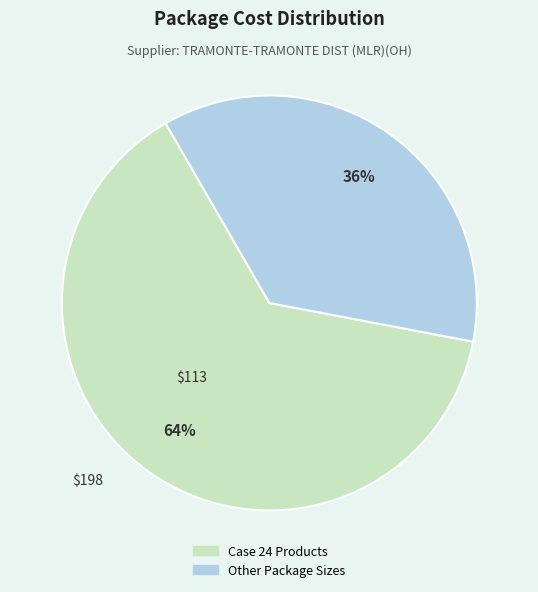

How many segments does this pie chart have?

2